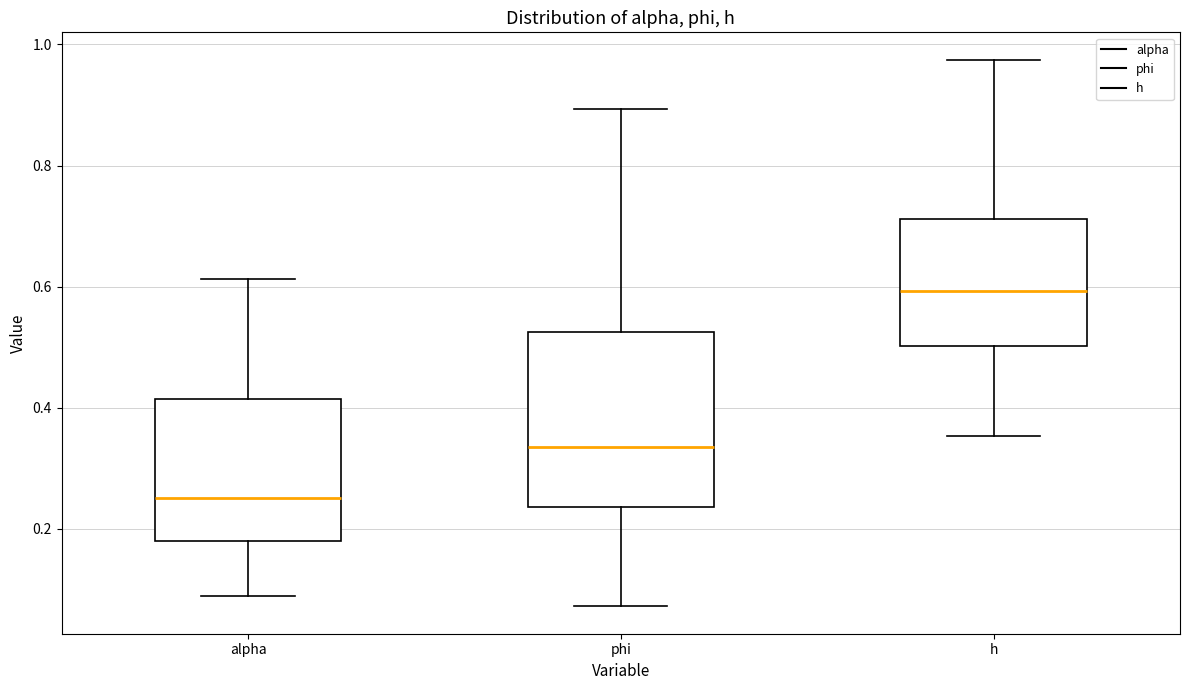

Reading left to right, read every box against the y-axis: the position of its median line, the range the box covers, and the ends of its whiskers. The values are not printed on the chart, so give them approximately, as read against the axis.

alpha: median 0.26, box 0.18 to 0.42, whiskers 0.08 to 0.62
phi: median 0.34, box 0.24 to 0.52, whiskers 0.08 to 0.90
h: median 0.60, box 0.50 to 0.72, whiskers 0.36 to 0.98